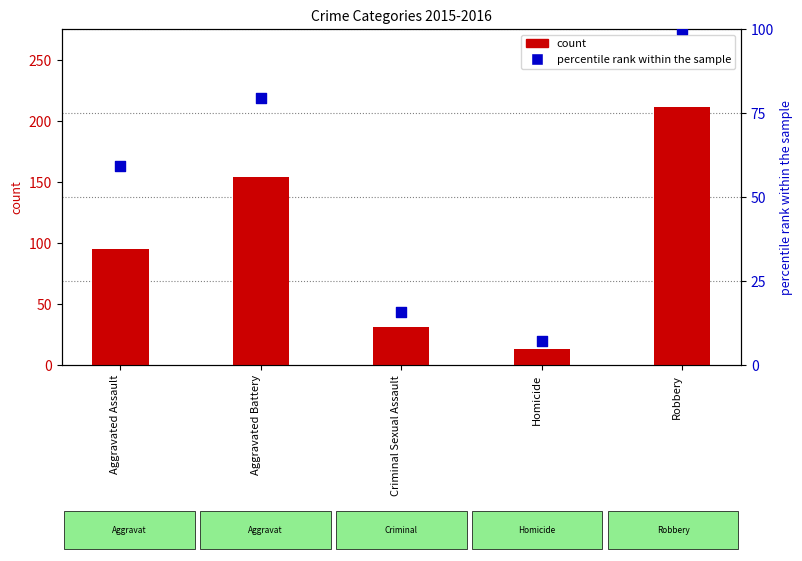

Is the value of count at Aggravated Assault greater than the value of percentile rank within the sample at Robbery?

No